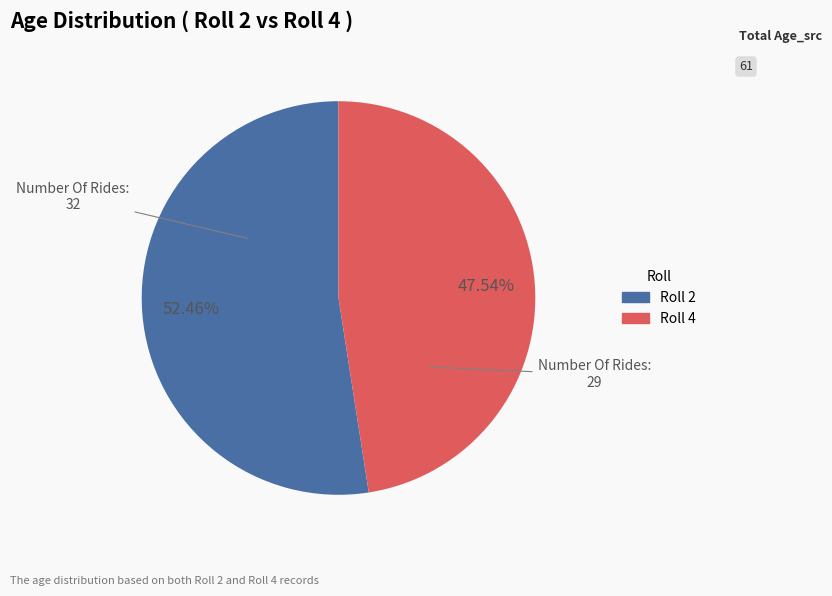

To the nearest percent, what is the difference between the largest and smallest slice percentages?

5%